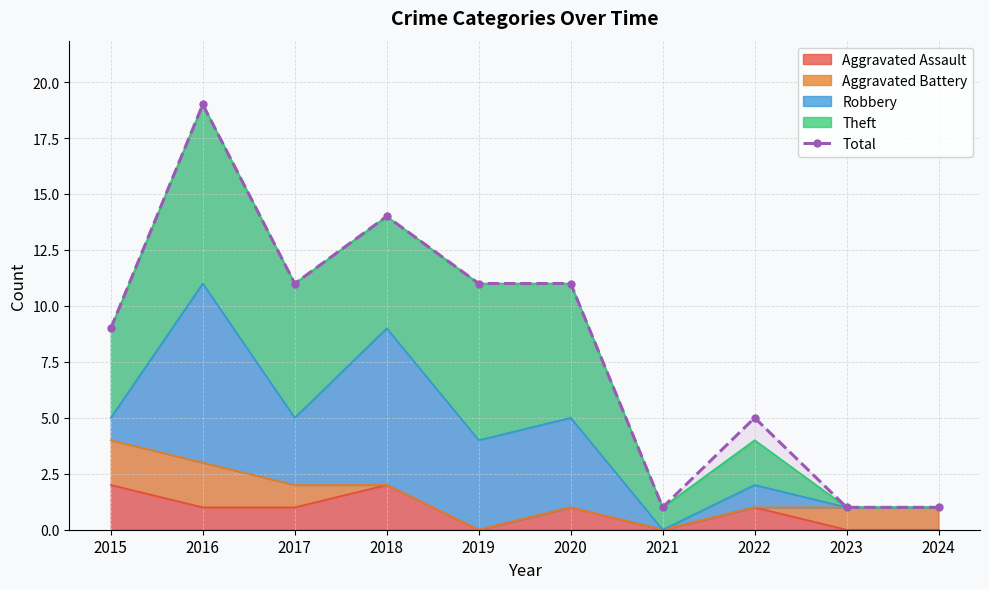

What is the greatest value displayed?

19